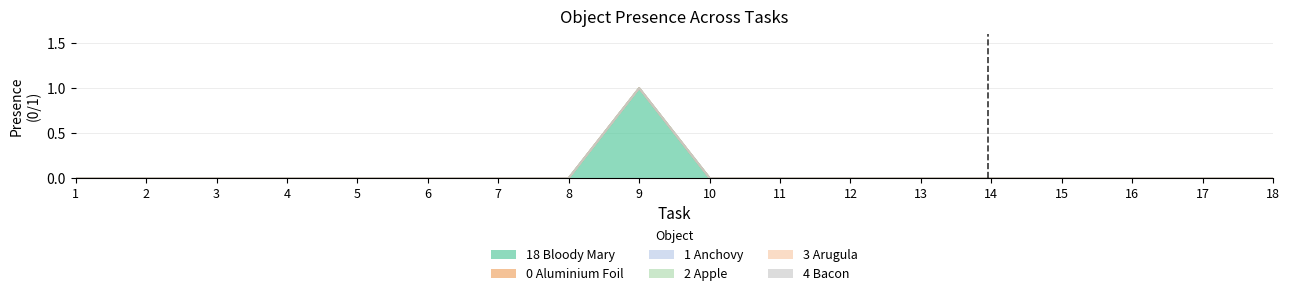

Reading left to right, transcribe all the data shown in this chart.

Object_18_bloody mary: 1=0	2=0	3=0	4=0	5=0	6=0	7=0	8=0	9=1	10=0	11=0	12=0	13=0	14=0	15=0	16=0	17=0	18=0
Object_0_aluminium foil: 1=0	2=0	3=0	4=0	5=0	6=0	7=0	8=0	9=0	10=0	11=0	12=0	13=0	14=0	15=0	16=0	17=0	18=0
Object_1_anchovy: 1=0	2=0	3=0	4=0	5=0	6=0	7=0	8=0	9=0	10=0	11=0	12=0	13=0	14=0	15=0	16=0	17=0	18=0
Object_2_apple: 1=0	2=0	3=0	4=0	5=0	6=0	7=0	8=0	9=0	10=0	11=0	12=0	13=0	14=0	15=0	16=0	17=0	18=0
Object_3_arugula: 1=0	2=0	3=0	4=0	5=0	6=0	7=0	8=0	9=0	10=0	11=0	12=0	13=0	14=0	15=0	16=0	17=0	18=0
Object_4_bacon: 1=0	2=0	3=0	4=0	5=0	6=0	7=0	8=0	9=0	10=0	11=0	12=0	13=0	14=0	15=0	16=0	17=0	18=0